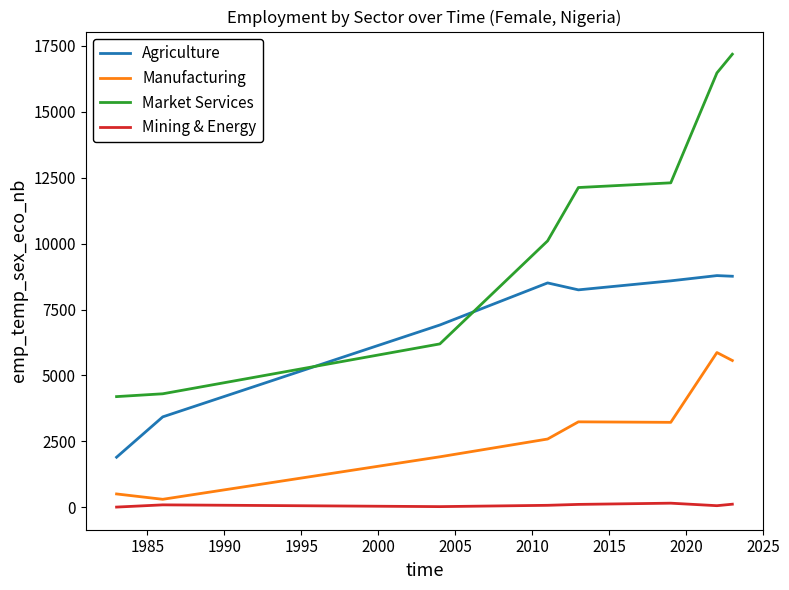

Which series has the largest range (max minus min)?

Market Services